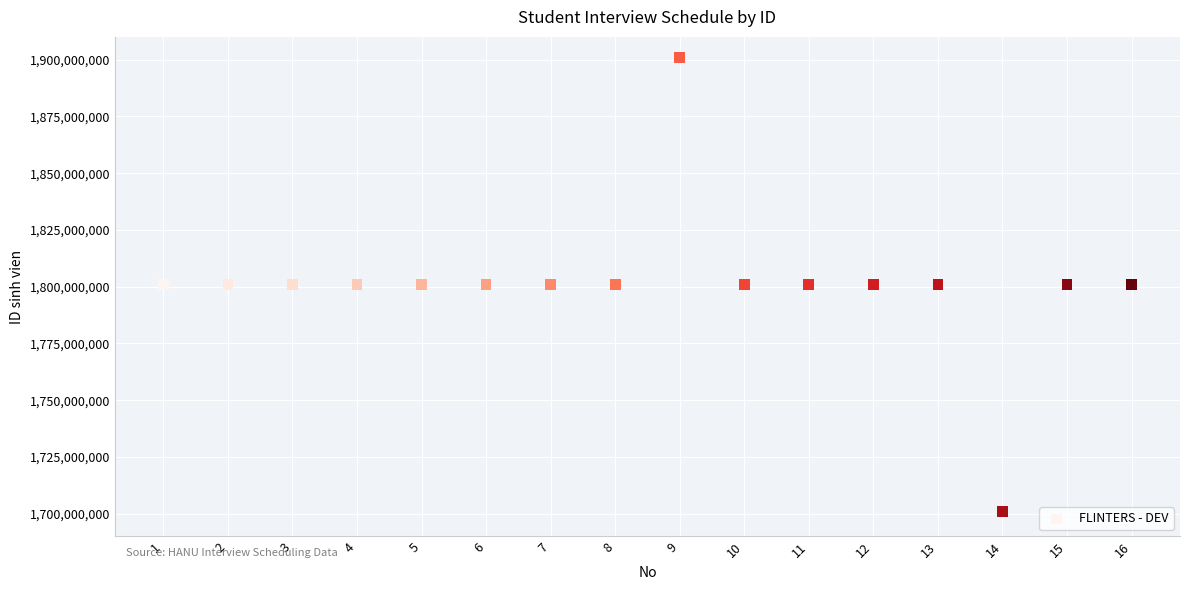

What is the range of Y values (max minus min)?

200000036